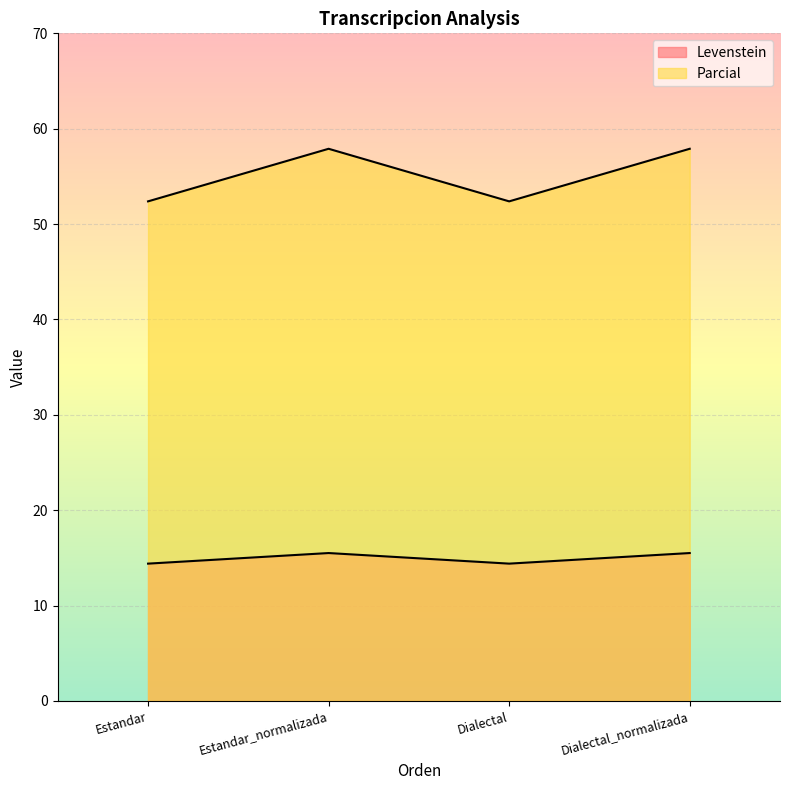

The Parcial series shows 52.4 at Estandar. True or false?

True